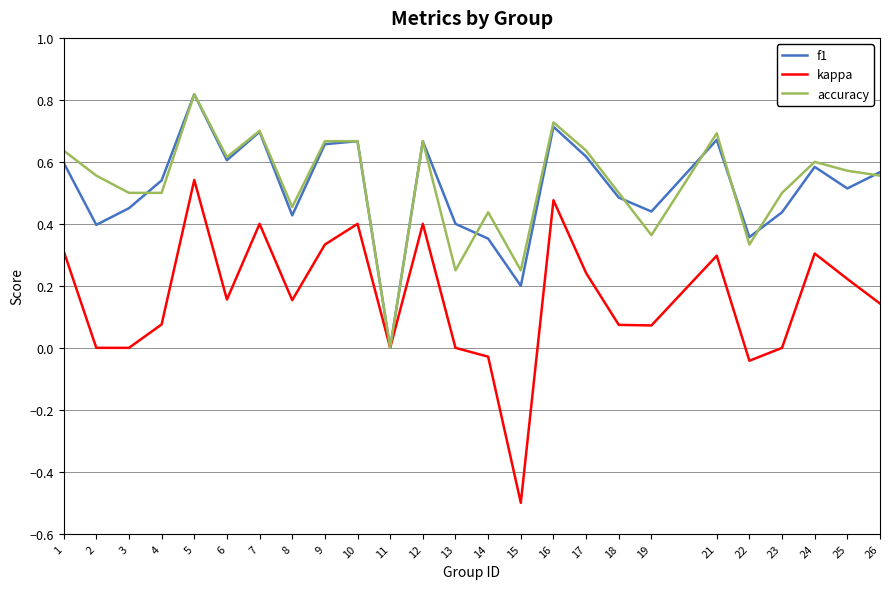

What is the sum of all accuracy values?

13.2